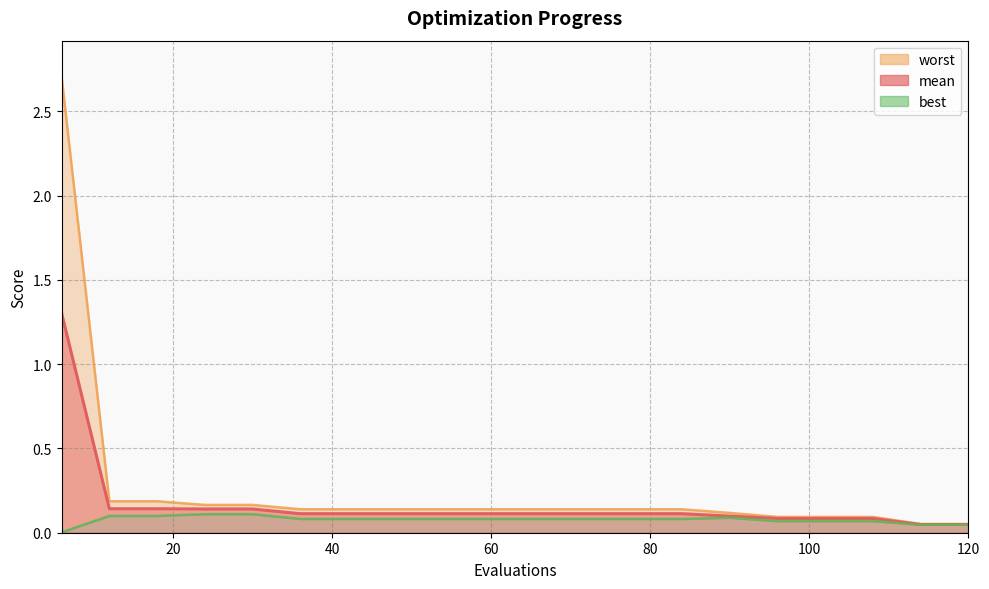

Reading right to left, what are all the values shown in this chart?

mean: 120=0.0	114=0.0	108=0.1	102=0.1	96=0.1	90=0.1	84=0.1	78=0.1	72=0.1	66=0.1	60=0.1	54=0.1	48=0.1	42=0.1	36=0.1	30=0.1	24=0.1	18=0.1	12=0.1	6=1.3
best: 120=0.0	114=0.0	108=0.1	102=0.1	96=0.1	90=0.1	84=0.1	78=0.1	72=0.1	66=0.1	60=0.1	54=0.1	48=0.1	42=0.1	36=0.1	30=0.1	24=0.1	18=0.1	12=0.1	6=0.0
worst: 120=0.1	114=0.1	108=0.1	102=0.1	96=0.1	90=0.1	84=0.1	78=0.1	72=0.1	66=0.1	60=0.1	54=0.1	48=0.1	42=0.1	36=0.1	30=0.2	24=0.2	18=0.2	12=0.2	6=2.7